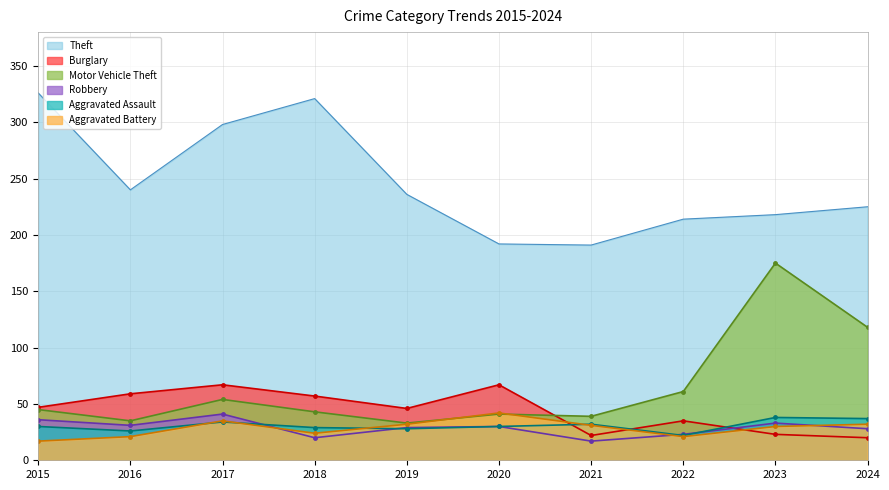

Where is the first local minimum for Robbery?

2016